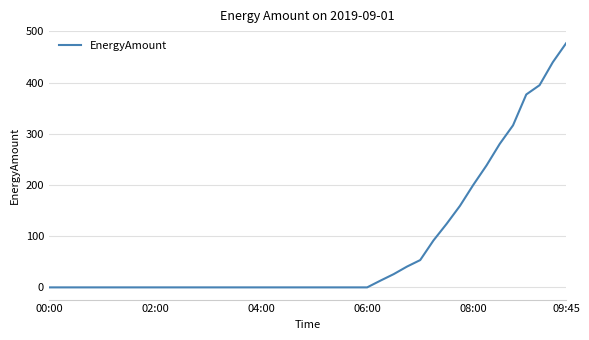

How many lines are shown in the chart?

1